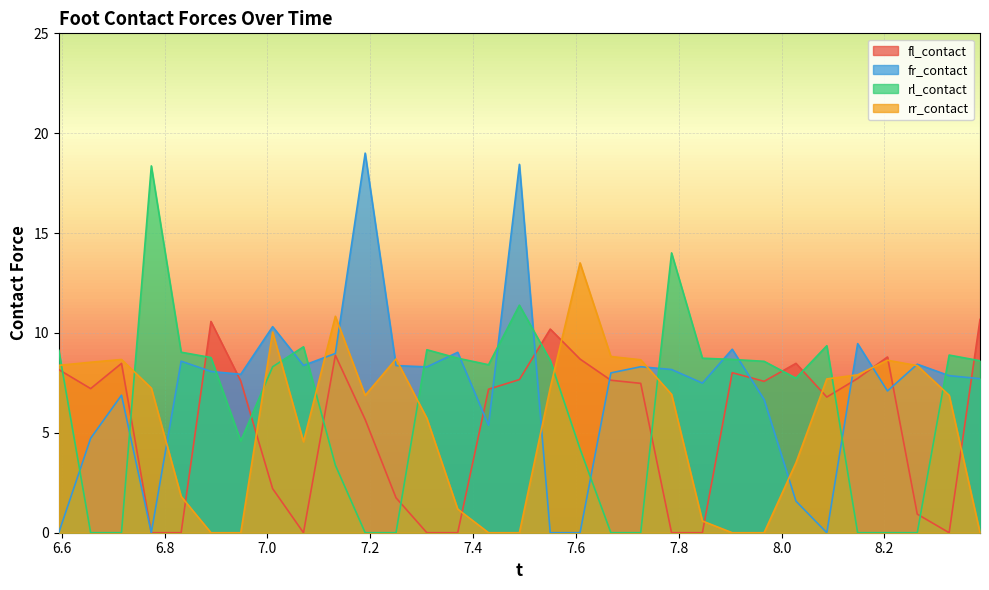

How many lines are shown in the chart?

4